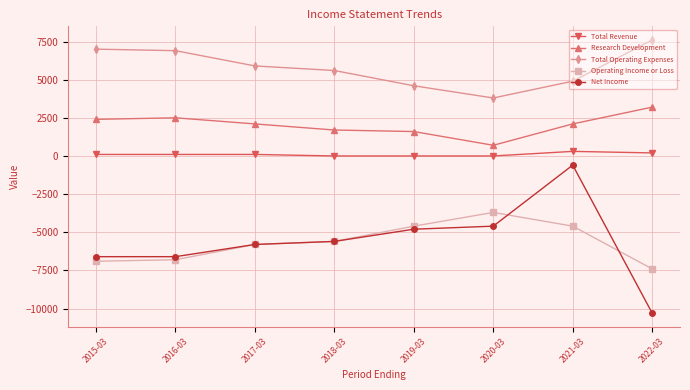

How many values in the Net Income series are below -5600?

4